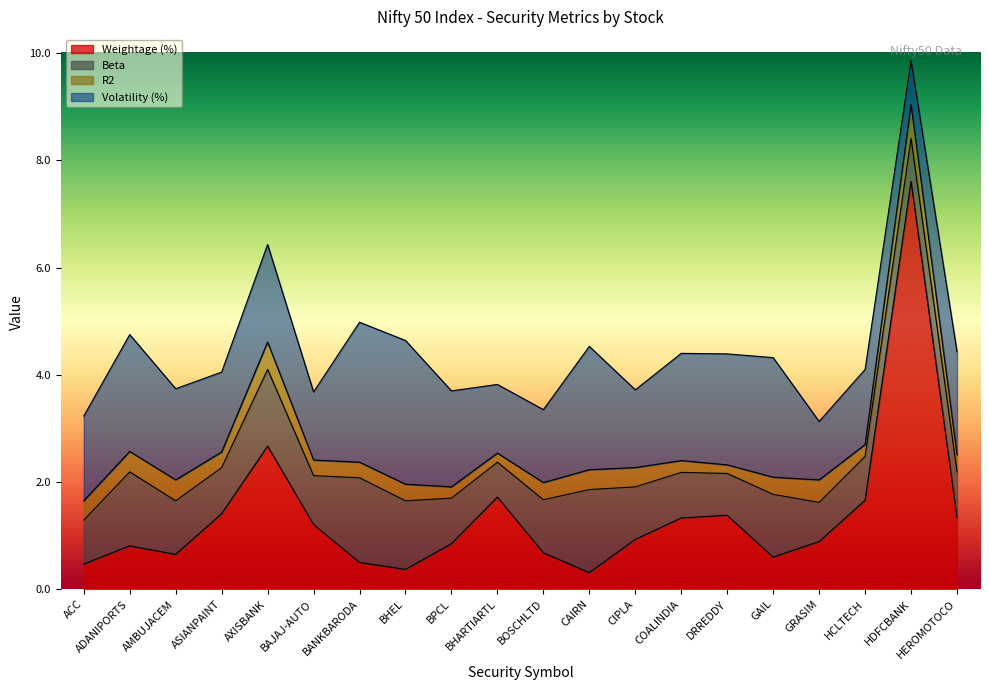

Reading left to right, what are all the values shown in this chart?

Weightage (%): 0.5	0.8	0.7	1.4	2.7	1.2	0.5	0.4	0.8	1.7	0.7	0.3	0.9	1.3	1.4	0.6	0.9	1.7	7.6	1.3
Beta: 0.8	1.4	1.0	0.9	1.4	0.9	1.6	1.3	0.8	0.7	1.0	1.6	1.0	0.8	0.8	1.2	0.7	0.8	0.8	0.8
R2: 0.4	0.4	0.4	0.3	0.5	0.3	0.3	0.3	0.2	0.2	0.3	0.4	0.4	0.2	0.2	0.3	0.4	0.2	0.6	0.3
Volatility (%): 1.6	2.2	1.7	1.5	1.8	1.3	2.6	2.7	1.8	1.3	1.4	2.3	1.4	2.0	2.1	2.2	1.1	1.4	0.8	1.9